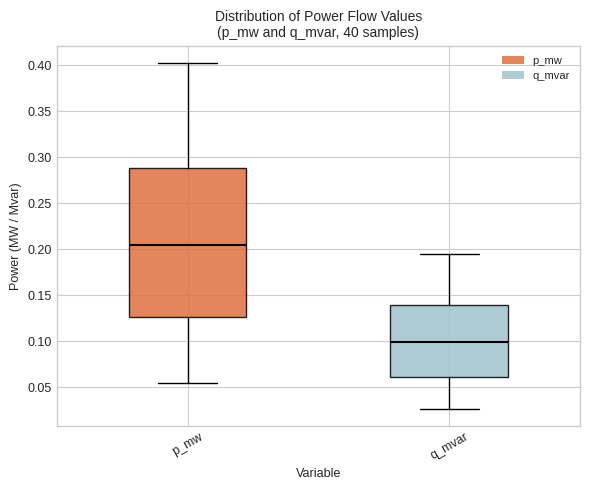

Reading left to right, transcribe this box plot: for each box, give where its median line is, the range the box spans, and where its two whiskers end, as read against the y-axis. The values are not printed on the chart, so give them approximately, as read against the axis.

p_mw: median 0.205, box 0.125 to 0.290, whiskers 0.055 to 0.405
q_mvar: median 0.100, box 0.060 to 0.140, whiskers 0.025 to 0.195